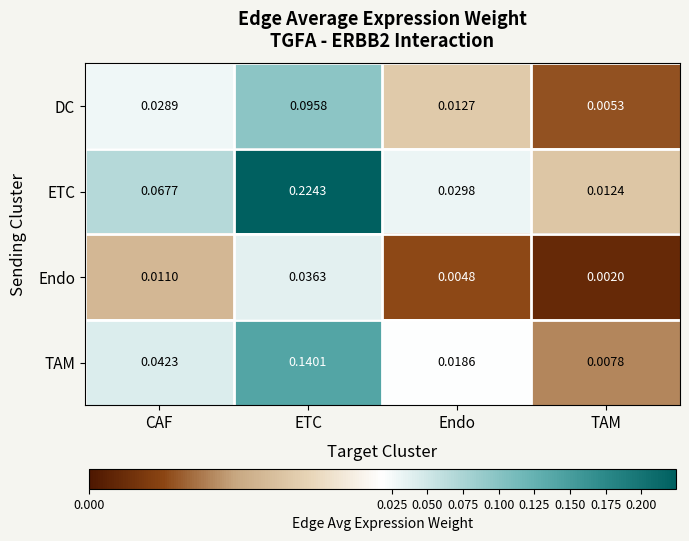

Which label corresponds to the largest value in the chart?

ETC